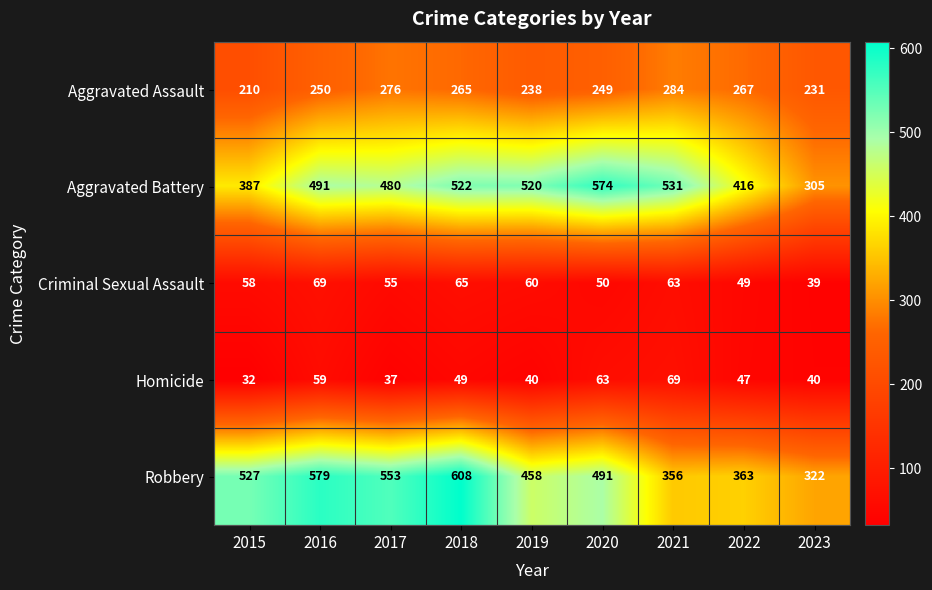

List the labels in order of Criminal Sexual Assault value, largest first.

2016, 2018, 2021, 2019, 2015, 2017, 2020, 2022, 2023